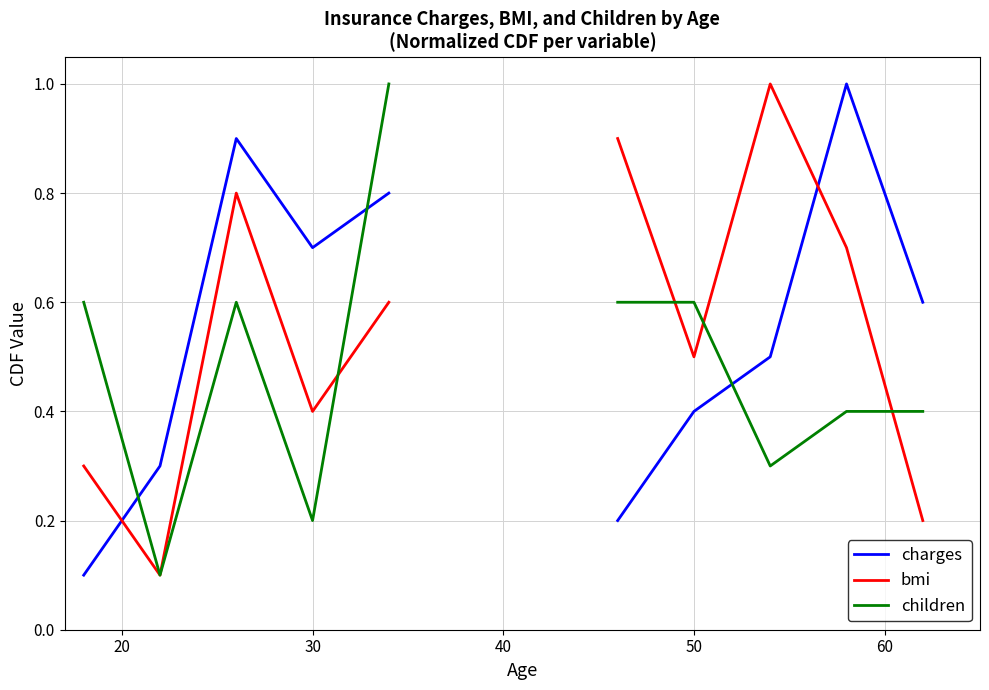

Which series has the largest range (max minus min)?

charges